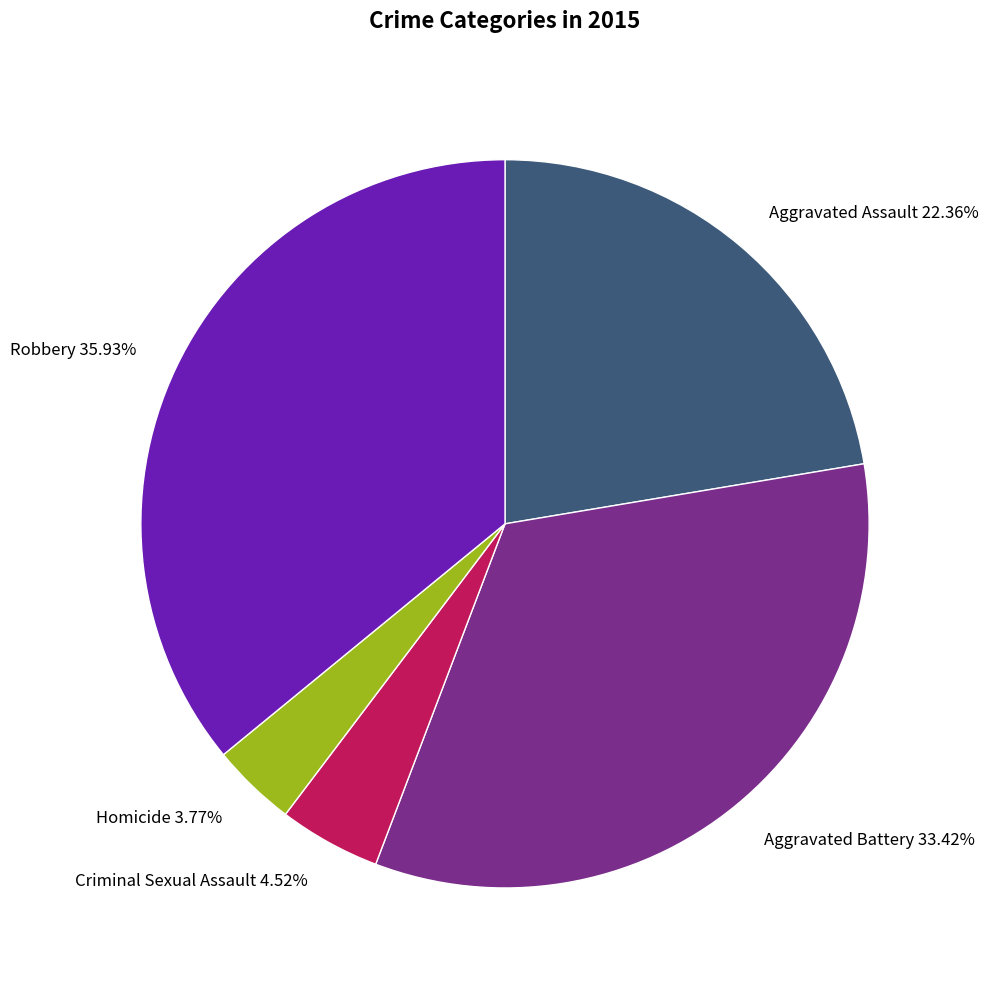

What portion of the pie excludes Robbery?

64.1%